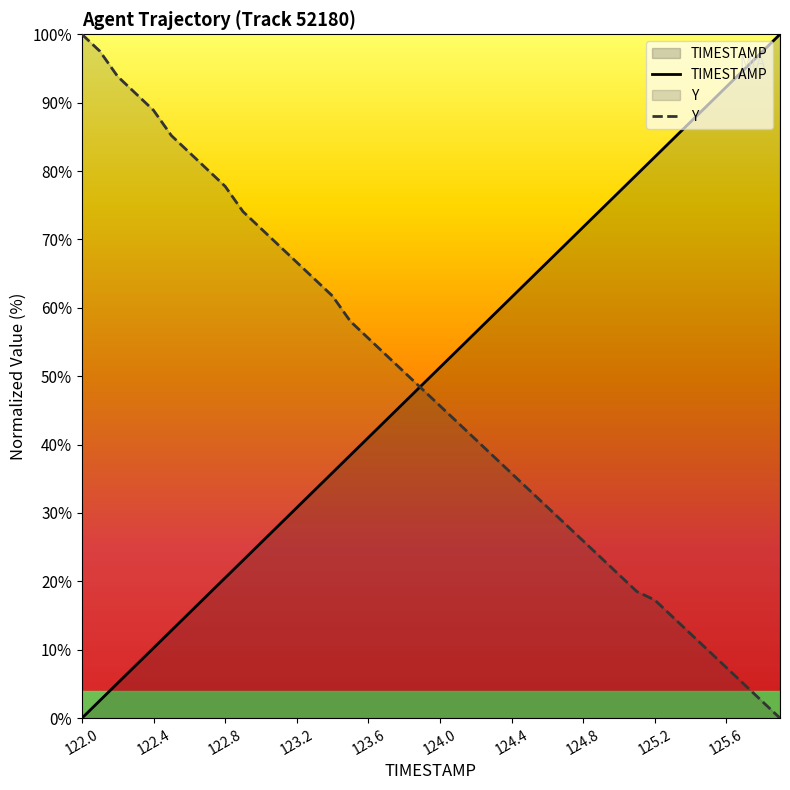

What is the value of the Y point at the 22nd from the left?

43.2